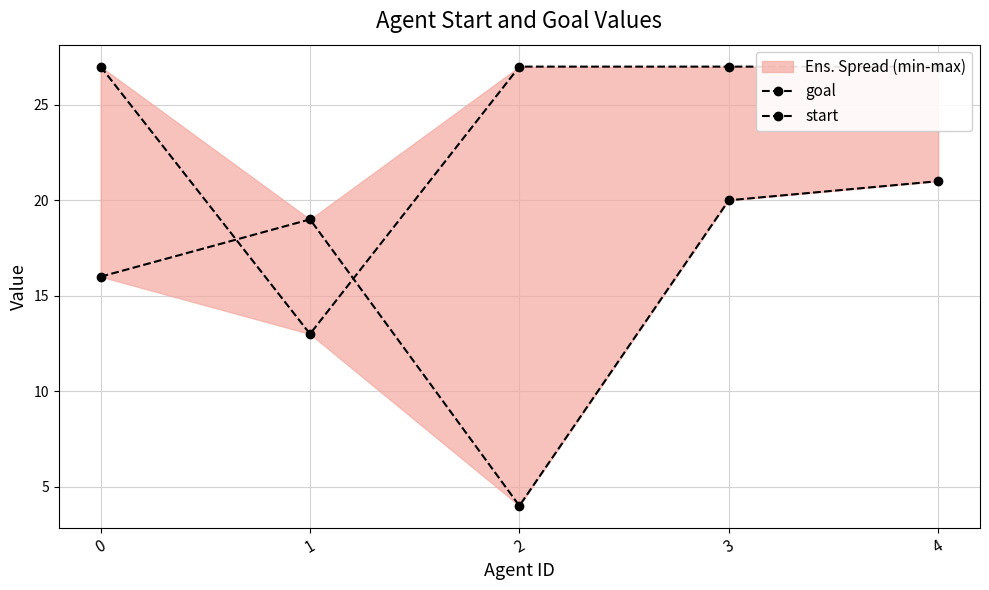

Between which two adjacent categories do goal and start first intersect?

0 and 1